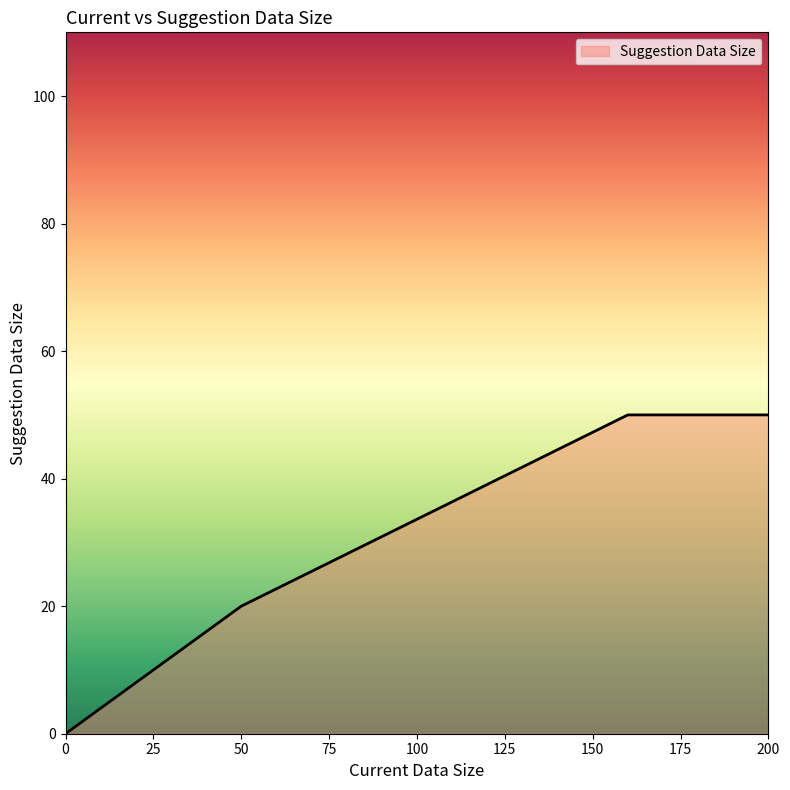

True or false: the data has more than 1 interior local peaks.

False